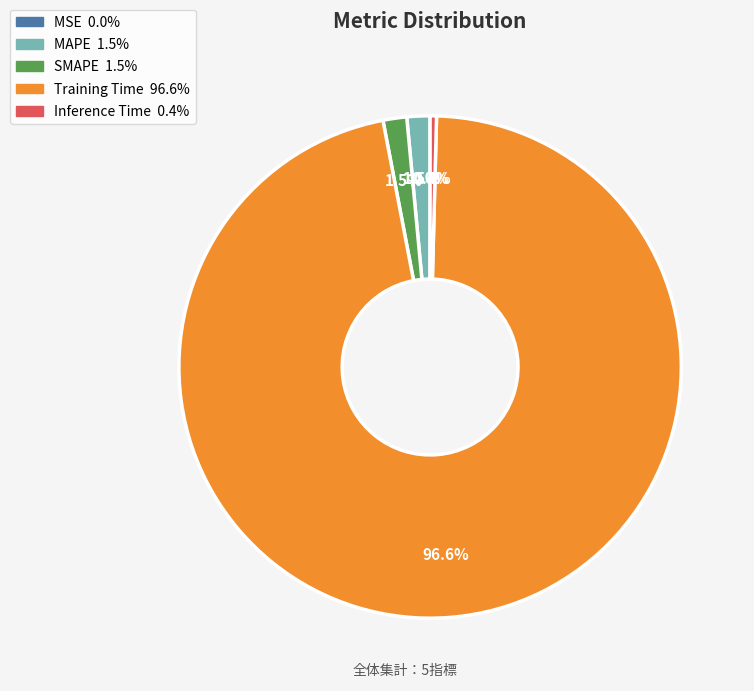

To the nearest percent, what percentage of the pie is Training Time?

97%